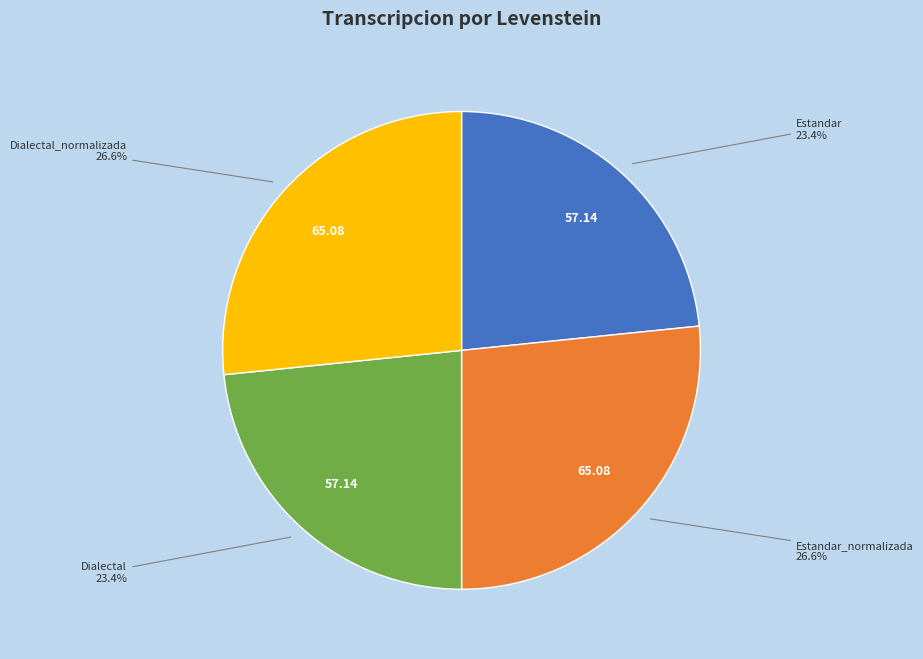

Does any single category account for the majority?

No